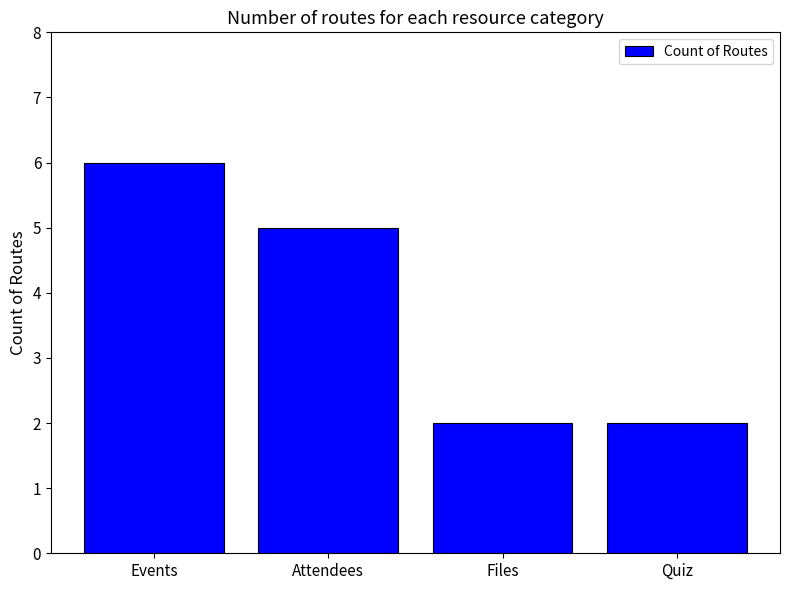

How many bars are there in total?

4